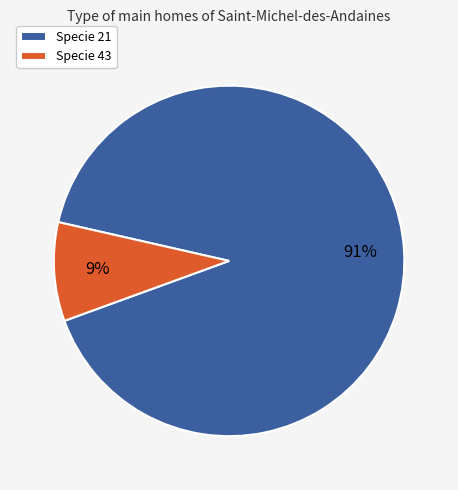

Rank the categories by value from highest to lowest.

Specie 21, Specie 43